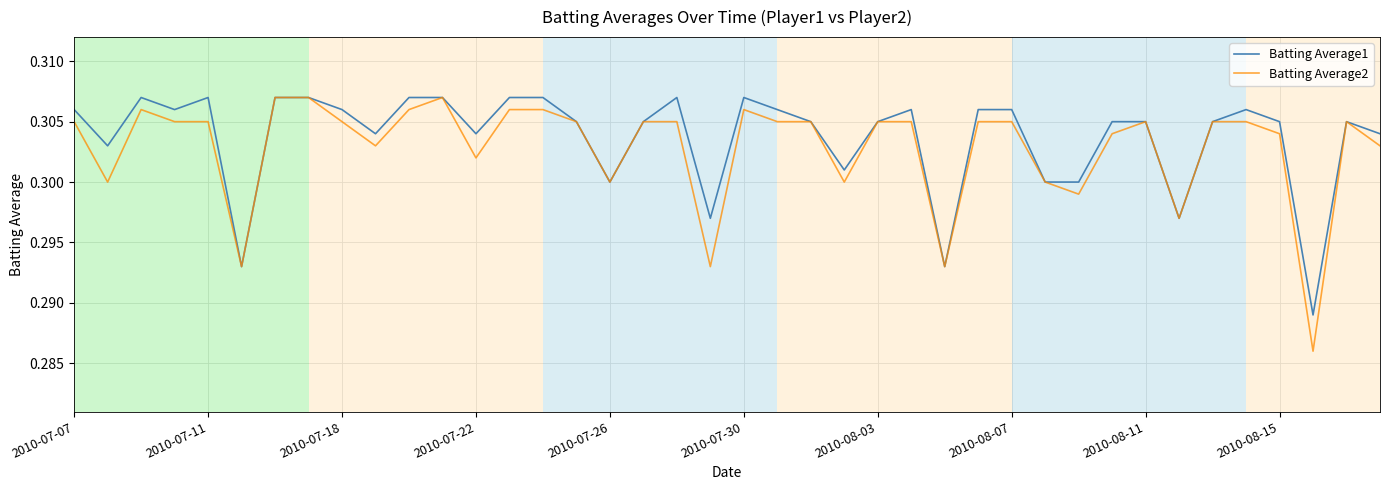

How many lines are shown in the chart?

2